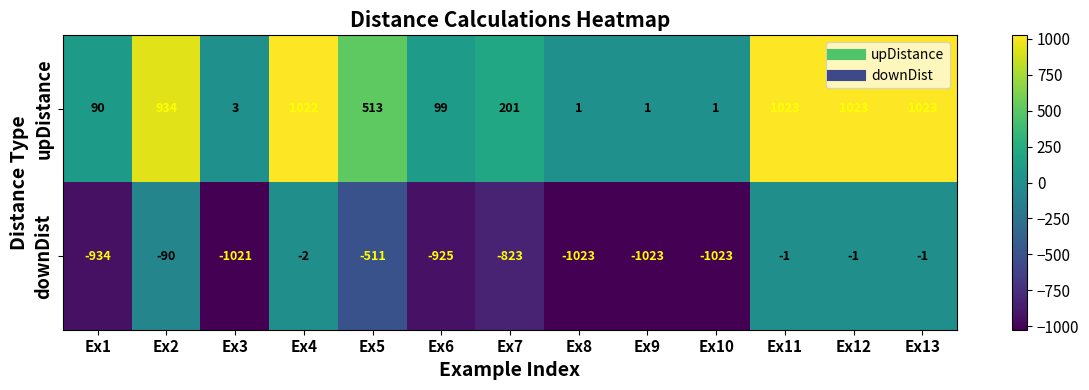

What is the difference between the highest and lowest values at Ex9?

1024